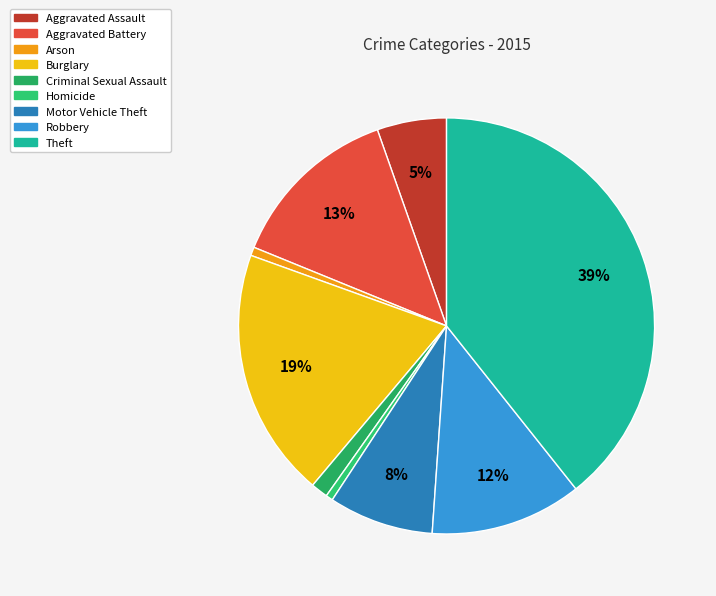

True or false: Motor Vehicle Theft accounts for 8% of the total.

True